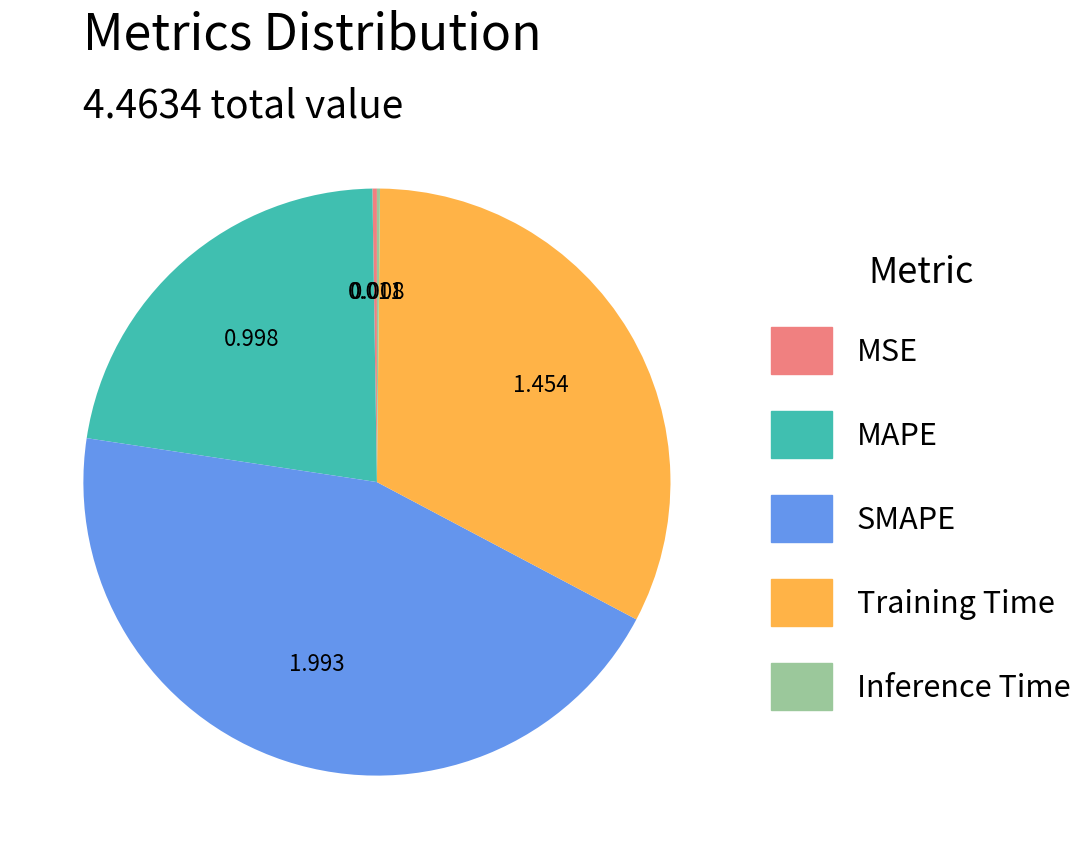

Which slice is the largest?

SMAPE